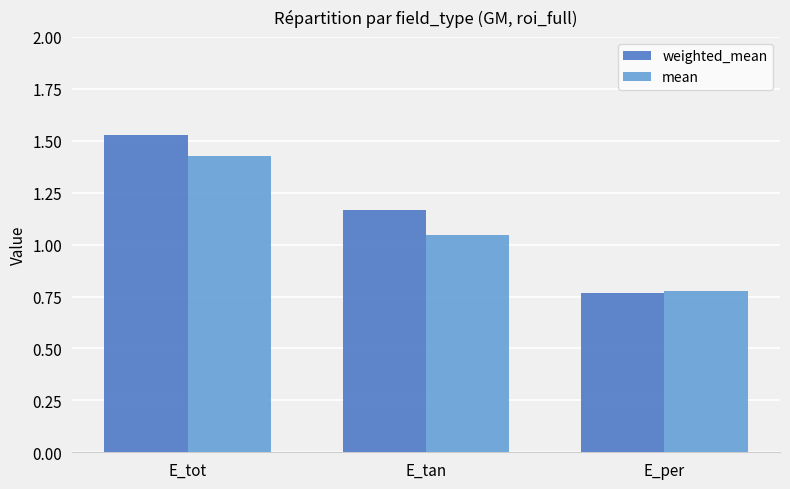

At E_tot, list the series in order from largest to smallest.

weighted_mean, mean